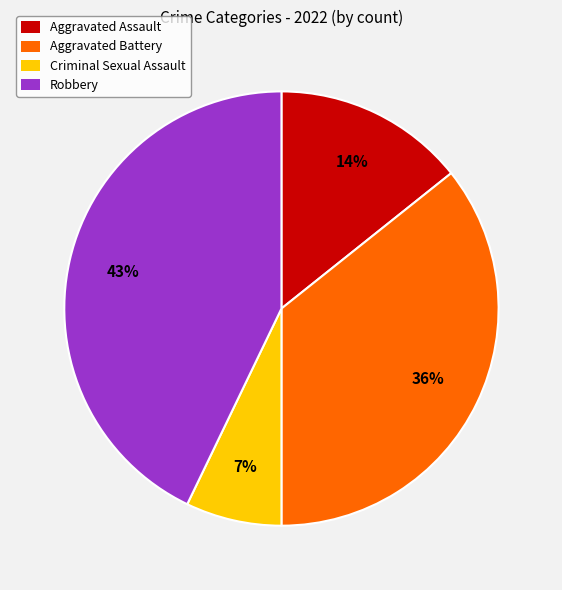

Combined, do Criminal Sexual Assault and Aggravated Assault account for over 50%?

No